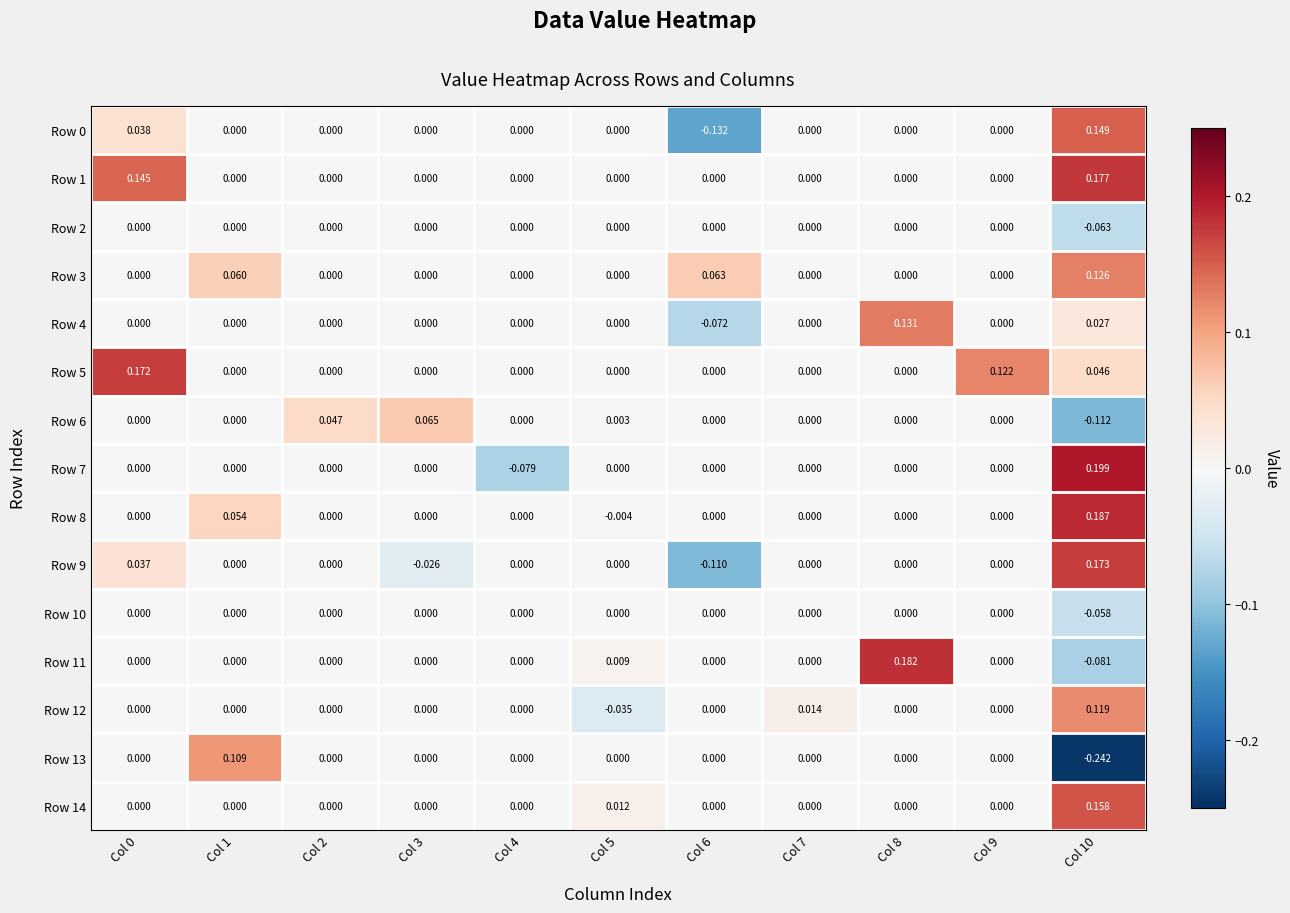

How many categories are shown in the chart?

11